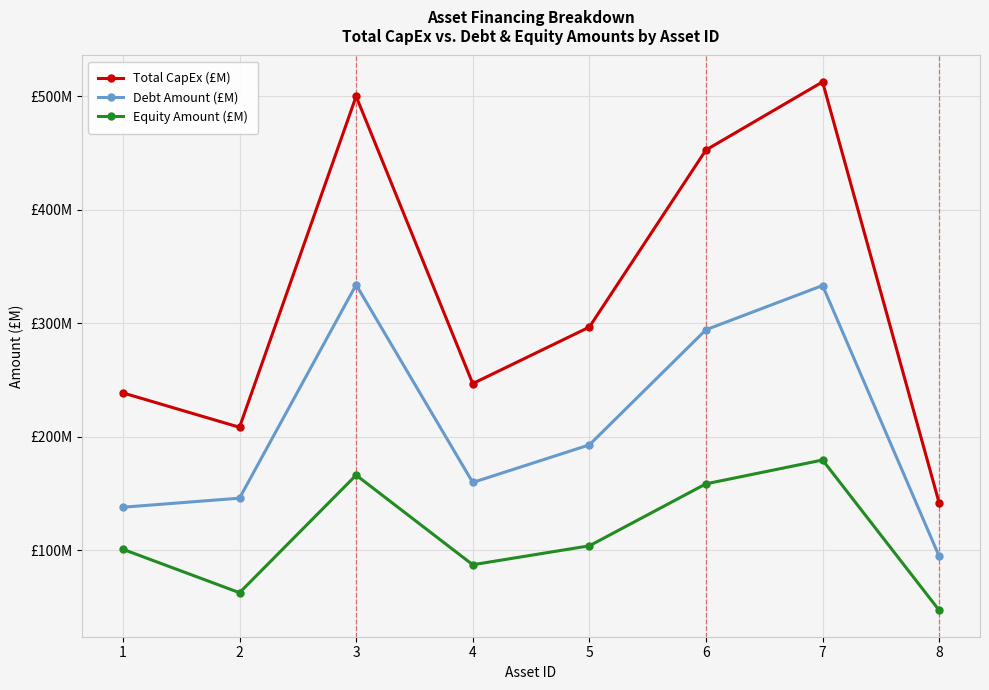

Is the value of Total CapEx (£M) at 7 greater than the value of Equity Amount (£M) at 4?

Yes